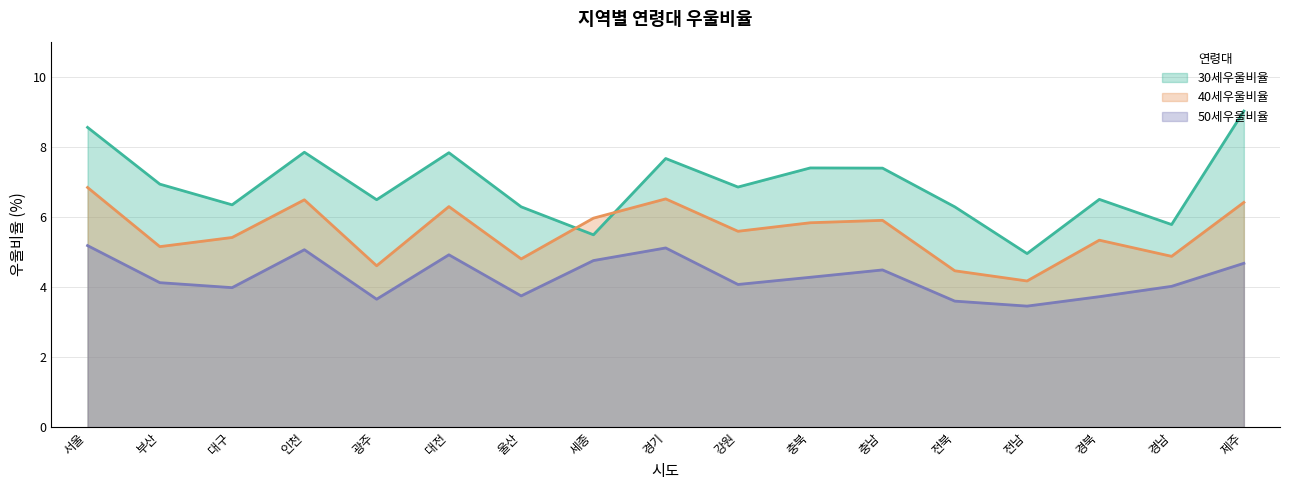

At which label does 50세우울비율 first exceed 4?

서울